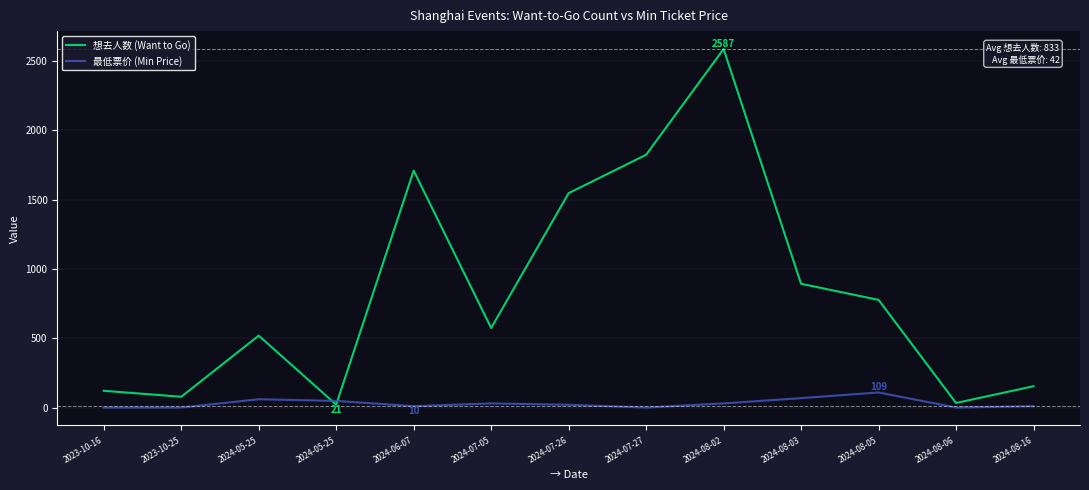

The 想去人数 (Want to Go) series shows 893 at 2024-08-03. True or false?

True